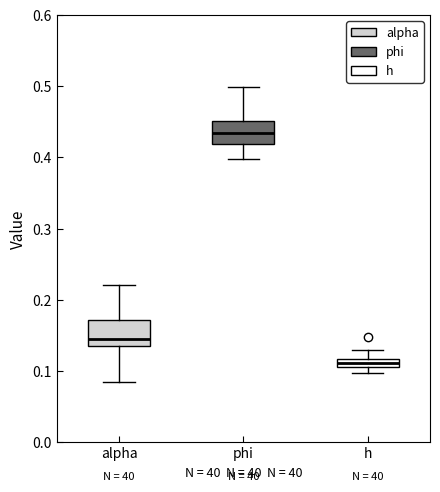

Which box has the highest median line?

phi